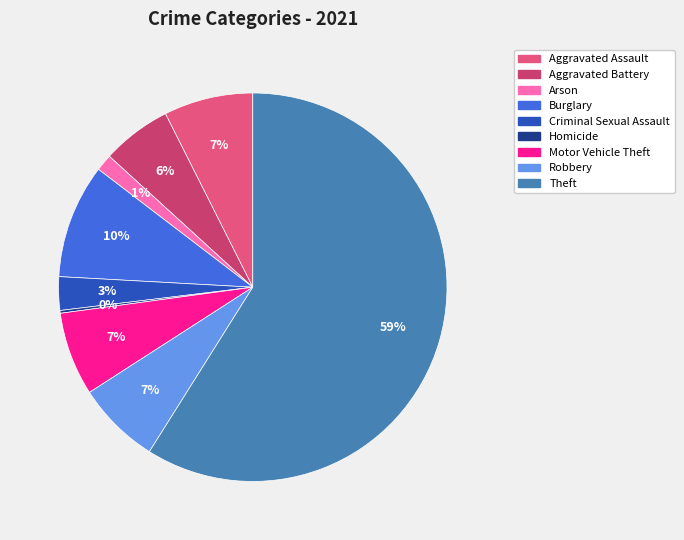

Which slice is the smallest?

Homicide